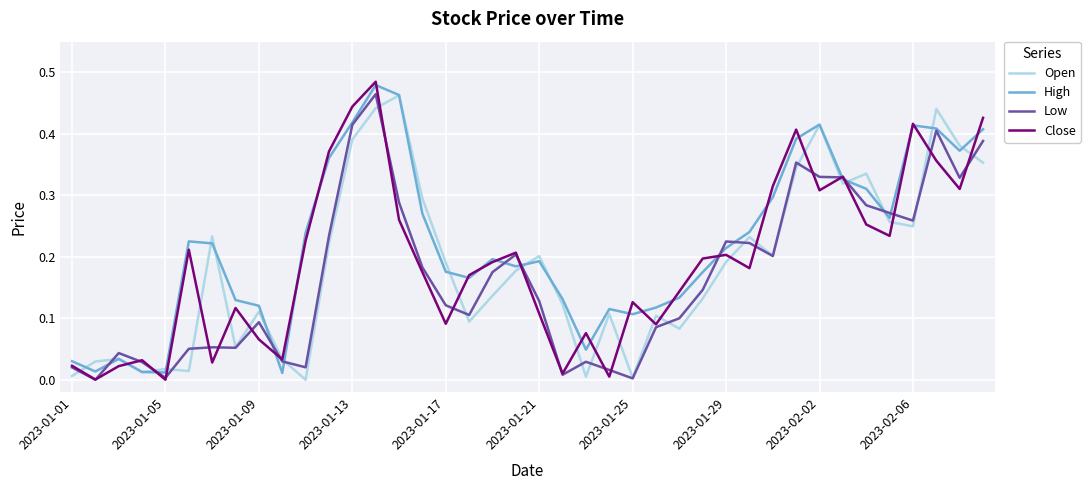

Which series has the largest total across all categories?

High